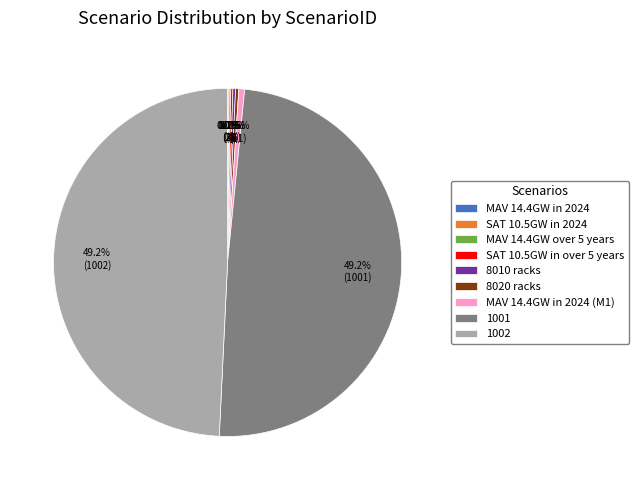

What is the ratio of the value at MAV 14.4GW in 2024 (M1) to the value at SAT 10.5GW in over 5 years?

2.8